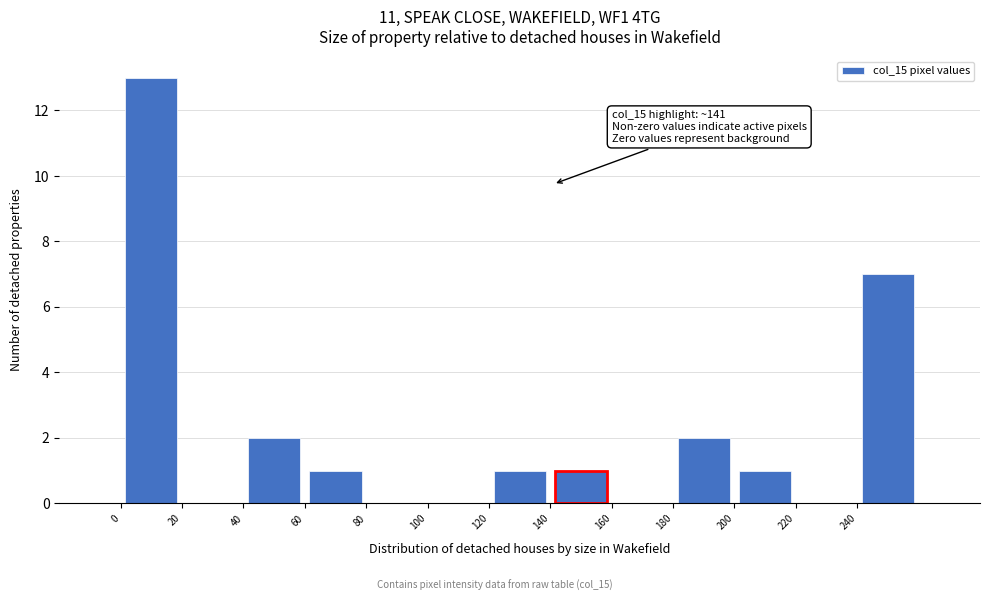

Over which range of the x-axis is the bar tallest?

0 to 20